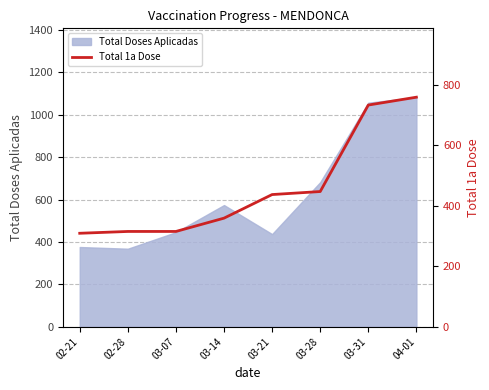

The value of Total Doses Aplicadas at 03-07 is 446. True or false?

True